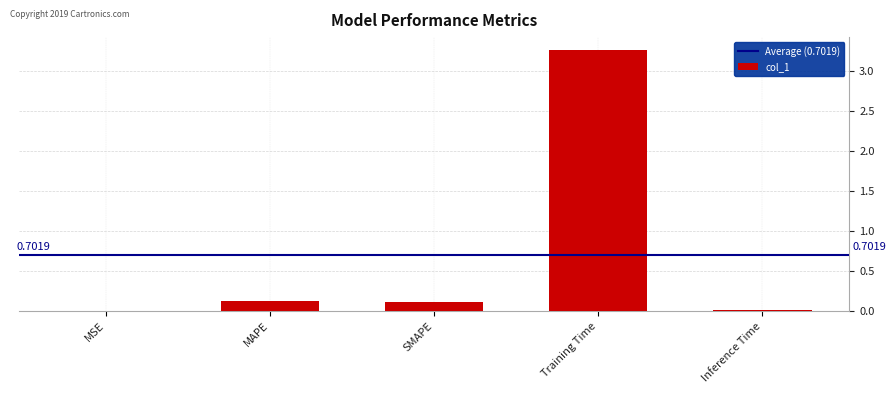

Which category has the highest value across all series?

Training Time